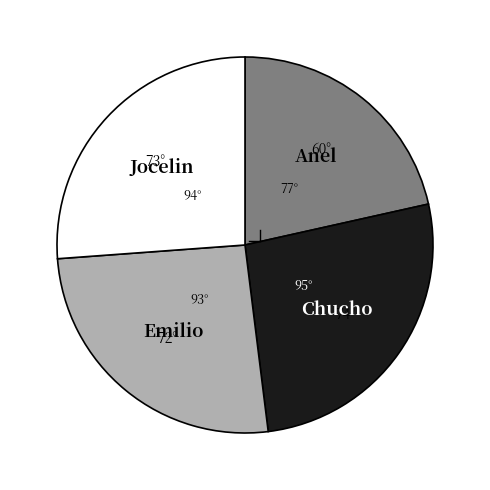

How many slices are in this pie chart?

4